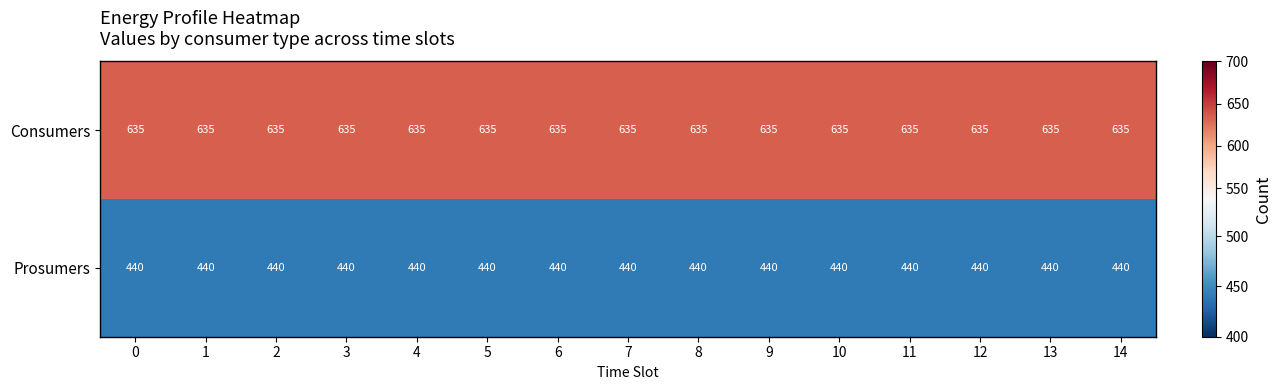

True or false: Prosumers has a value of 440 at 2.

True